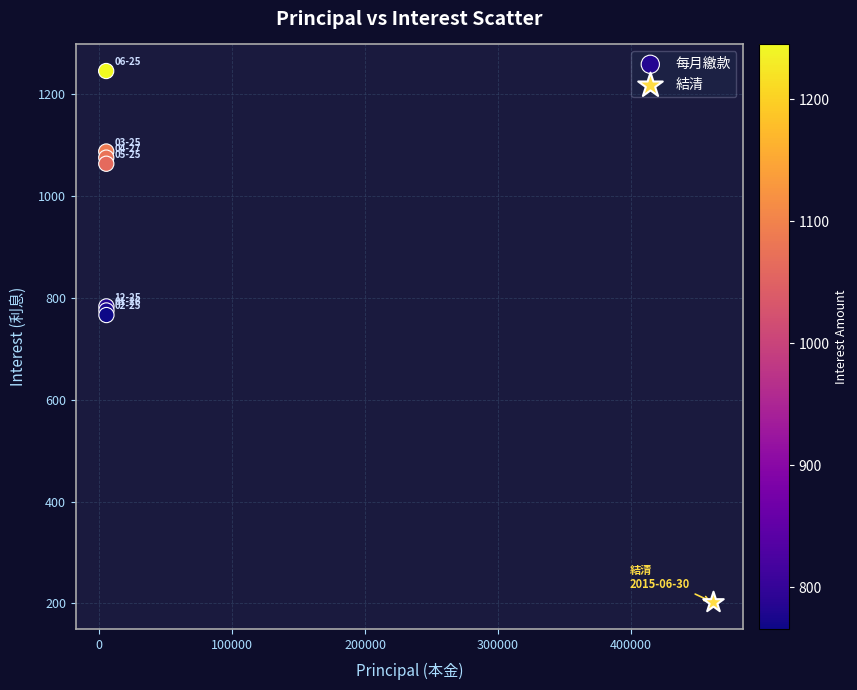

What are all the series names shown in the legend?

每月繳款, 結清